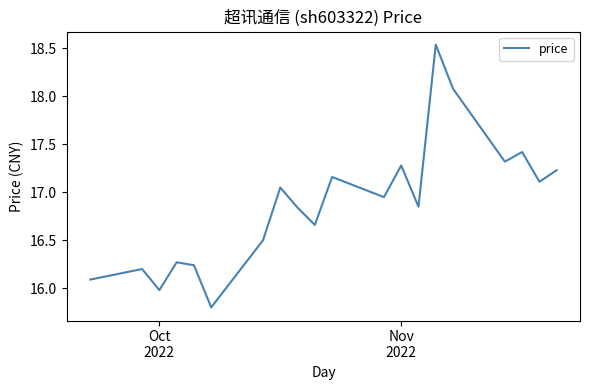

How many lines are shown in the chart?

1